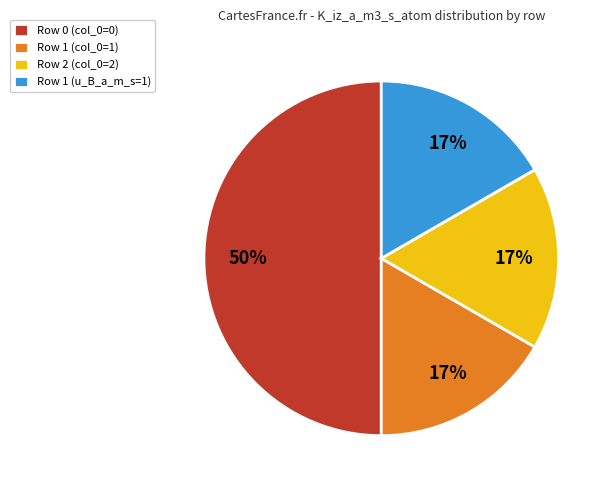

True or false: Row 0 (col_0=0) accounts for 50% of the total.

True